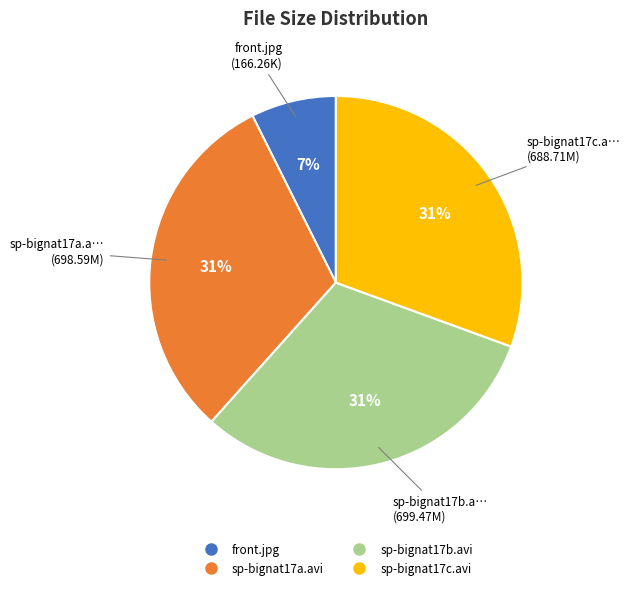

To the nearest percent, what portion does sp-bignat17b.avi represent?

31%